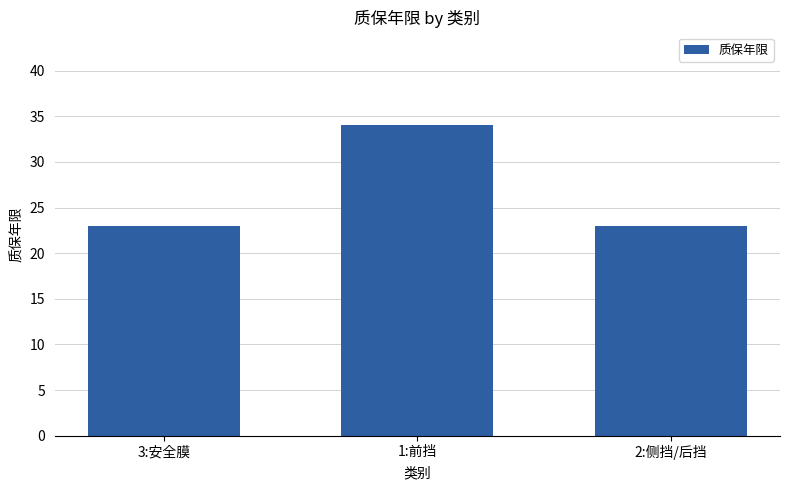

What is the label of the 3rd bar from the right?

3:安全膜